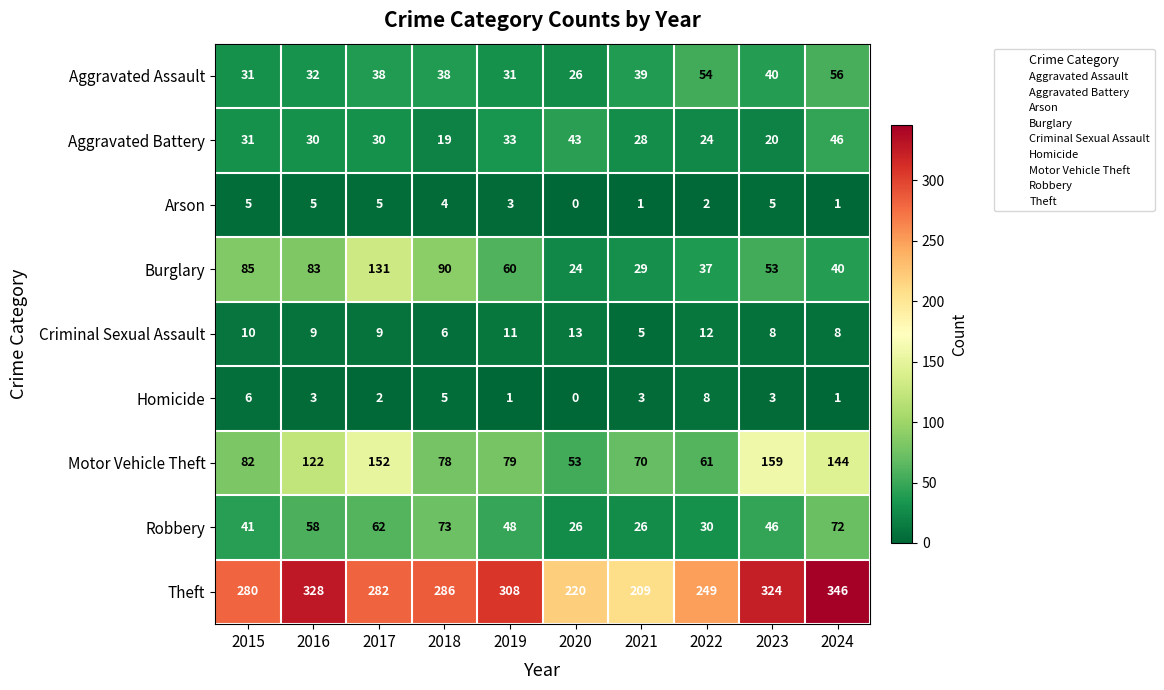

At which category is the sum across all series the highest?

2024